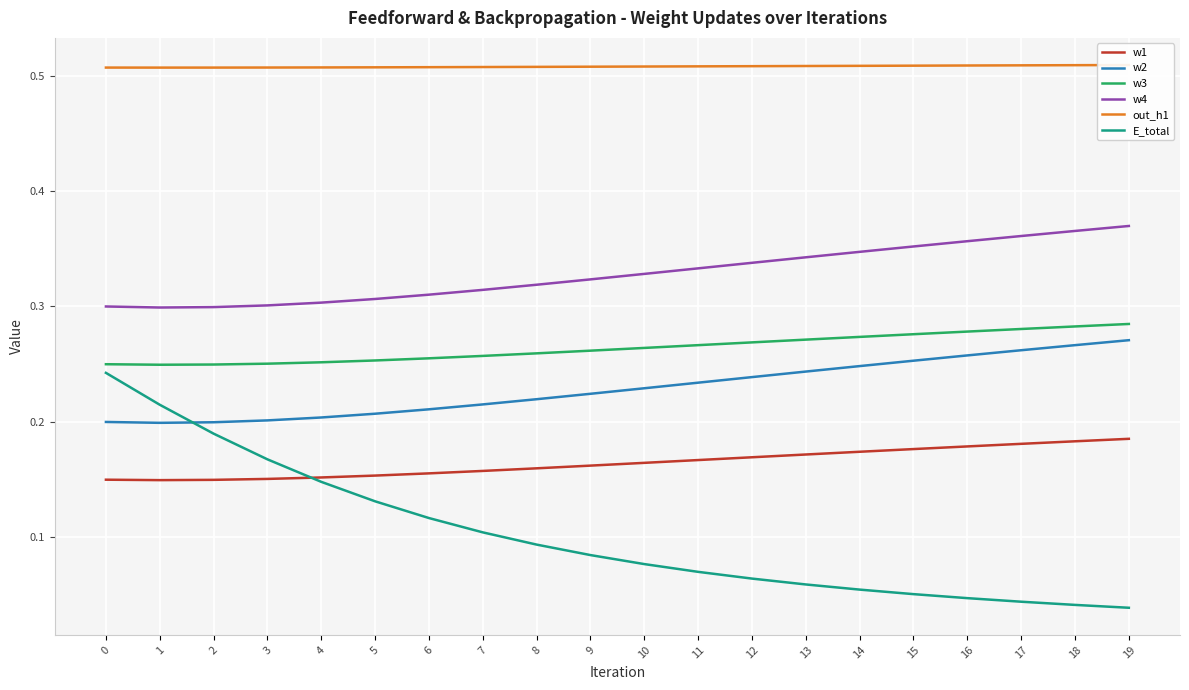

At 17, list the series in order from smallest to largest.

E_total, w1, w2, w3, w4, out_h1